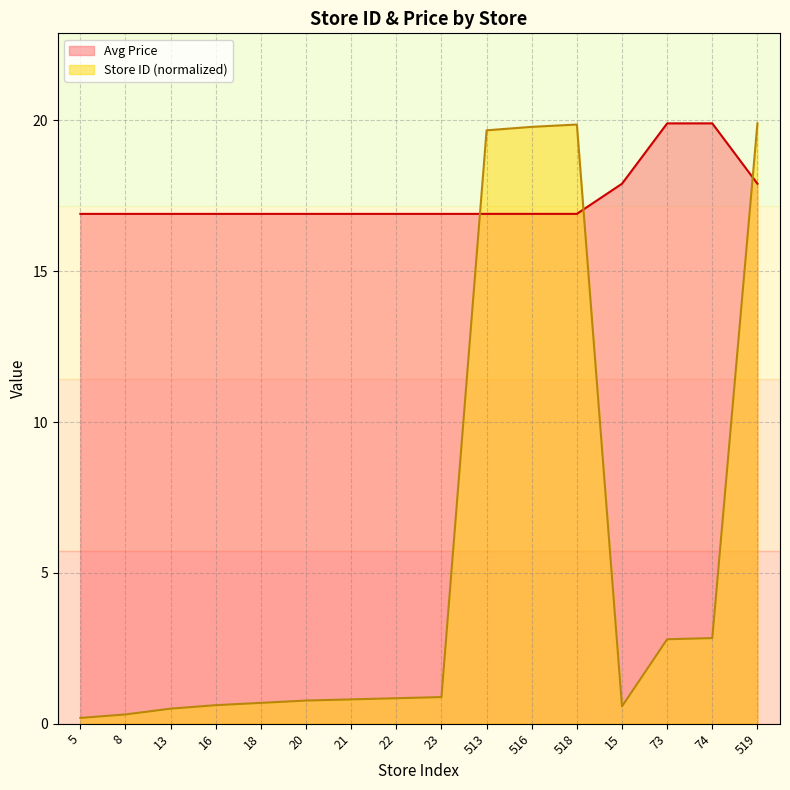

What is the label of the 13th point from the left?

15